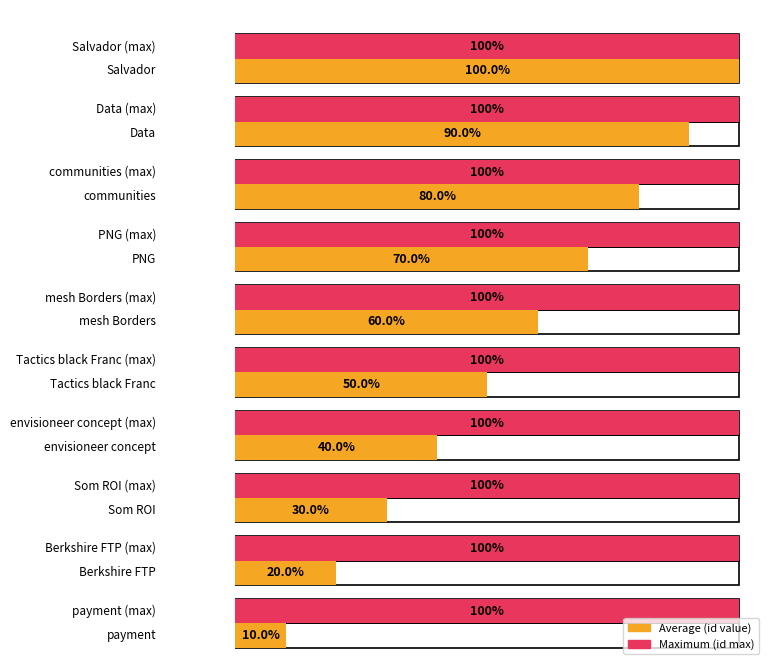

How many bars are there in total?

20